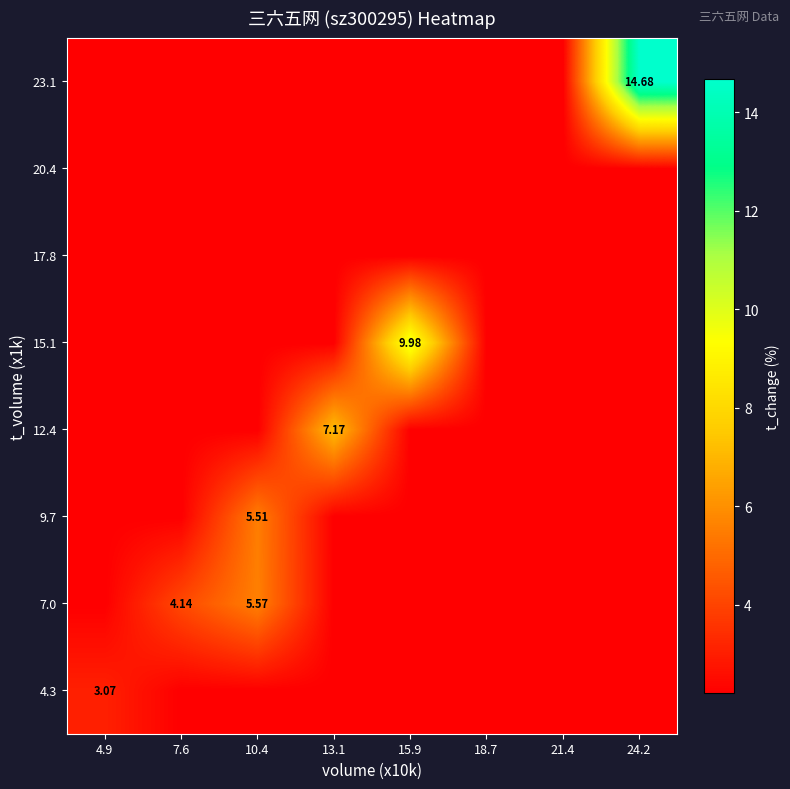

Rank the series by their maximum value, from lowest to highest.

17.8, 20.4, 4.3, 9.7, 7.0, 12.4, 15.1, 23.1